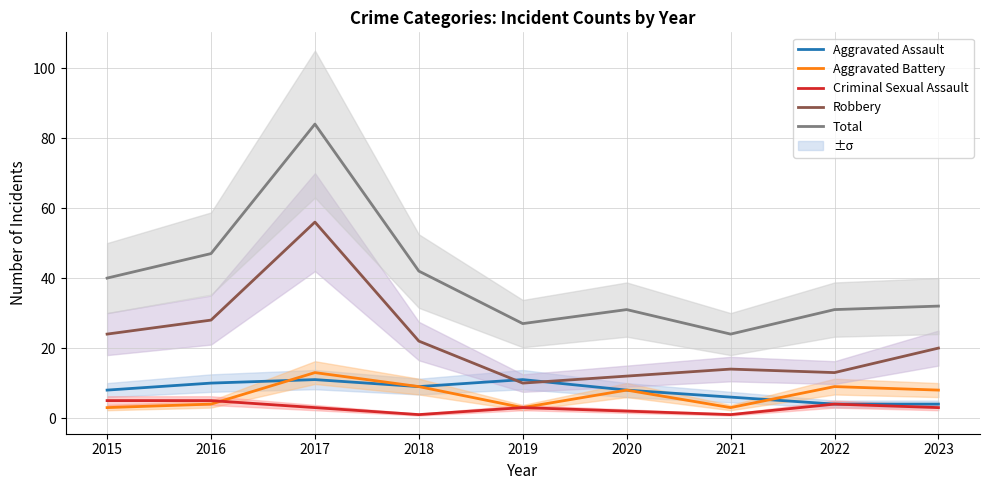

What is the smallest value displayed?

1